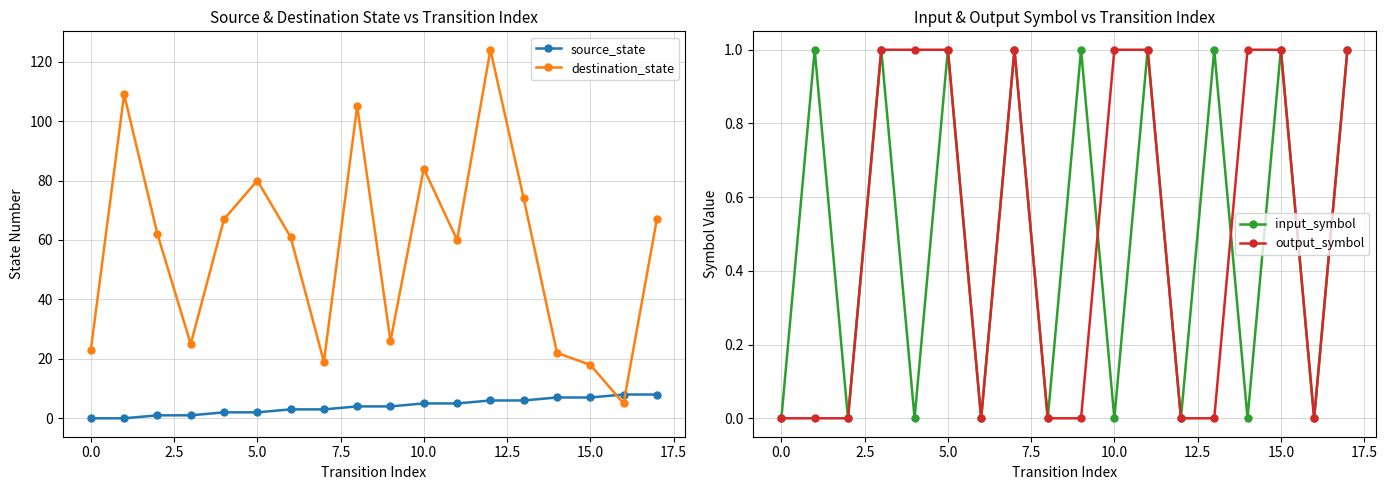

Reading right to left, what are all the values shown in this chart?

source_state: 8	8	7	7	6	6	5	5	4	4	3	3	2	2	1	1	0	0
destination_state: 67	5	18	22	74	124	60	84	26	105	19	61	80	67	25	62	109	23
input_symbol: 1	0	1	0	1	0	1	0	1	0	1	0	1	0	1	0	1	0
output_symbol: 1	0	1	1	0	0	1	1	0	0	1	0	1	1	1	0	0	0